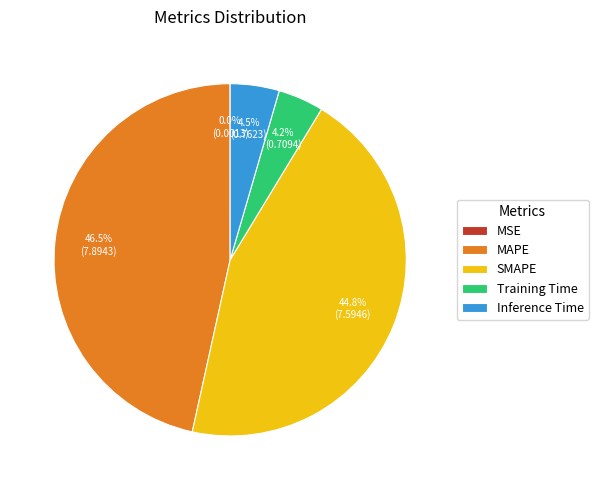

Is MAPE the majority of the pie?

No